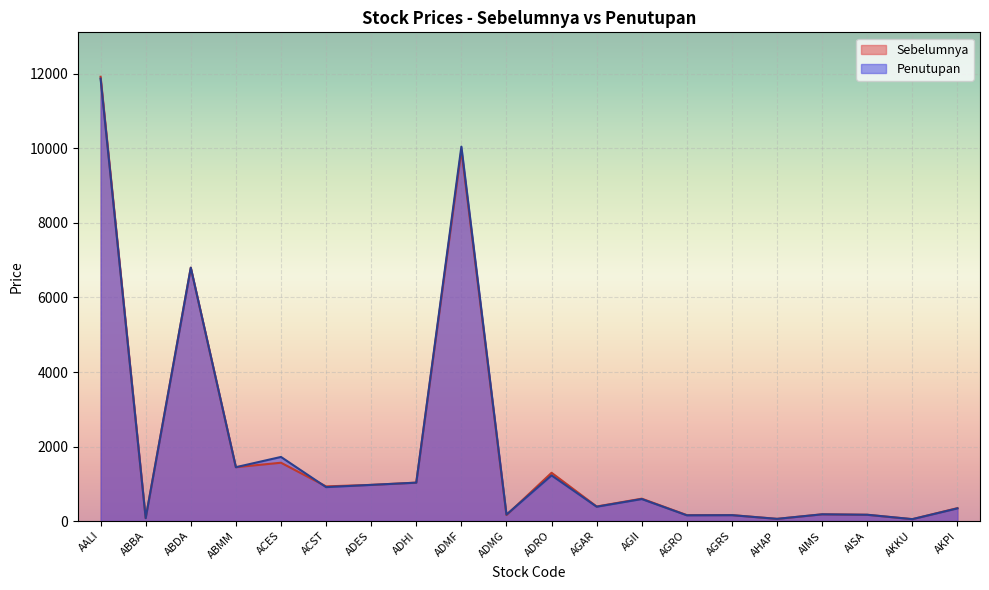

Reading left to right, list all the values displayed in this chart.

Sebelumnya: AALI=11925	ABBA=80	ABDA=6800	ABMM=1445	ACES=1565	ACST=930	ADES=970	ADHI=1030	ADMF=9950	ADMG=160	ADRO=1295	AGAR=390	AGII=600	AGRO=159	AGRS=159	AHAP=58	AIMS=180	AISA=168	AKKU=50	AKPI=346
Penutupan: AALI=11875	ABBA=76	ABDA=6800	ABMM=1445	ACES=1720	ACST=910	ADES=970	ADHI=1030	ADMF=10050	ADMG=173	ADRO=1225	AGAR=384	AGII=590	AGRO=153	AGRS=157	AHAP=58	AIMS=180	AISA=168	AKKU=50	AKPI=340